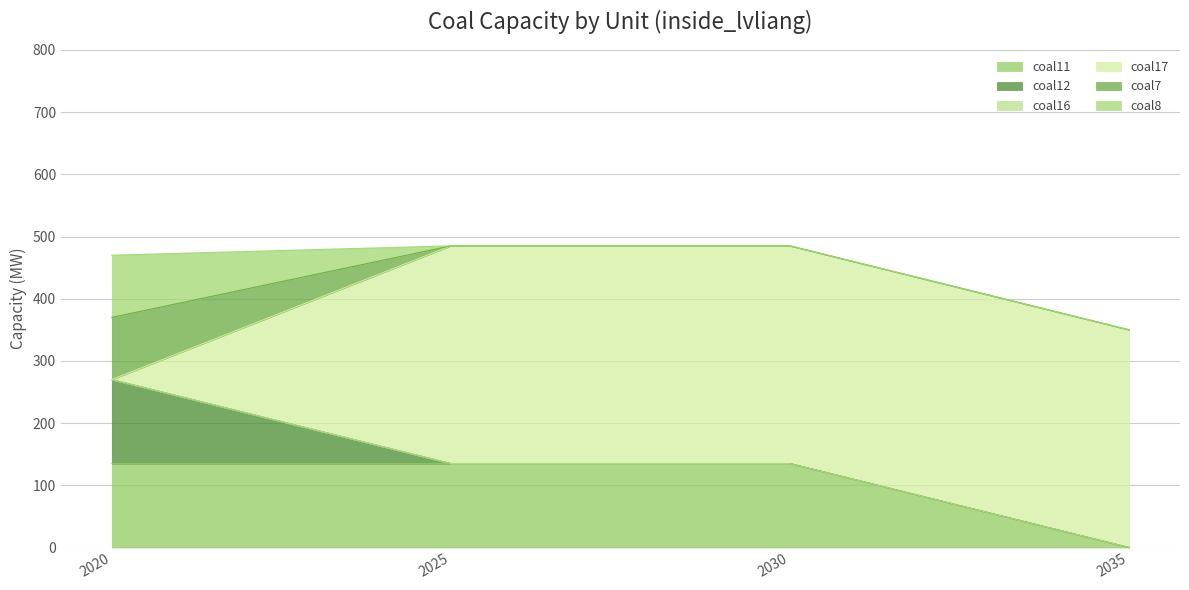

What is the maximum value for coal11?

135